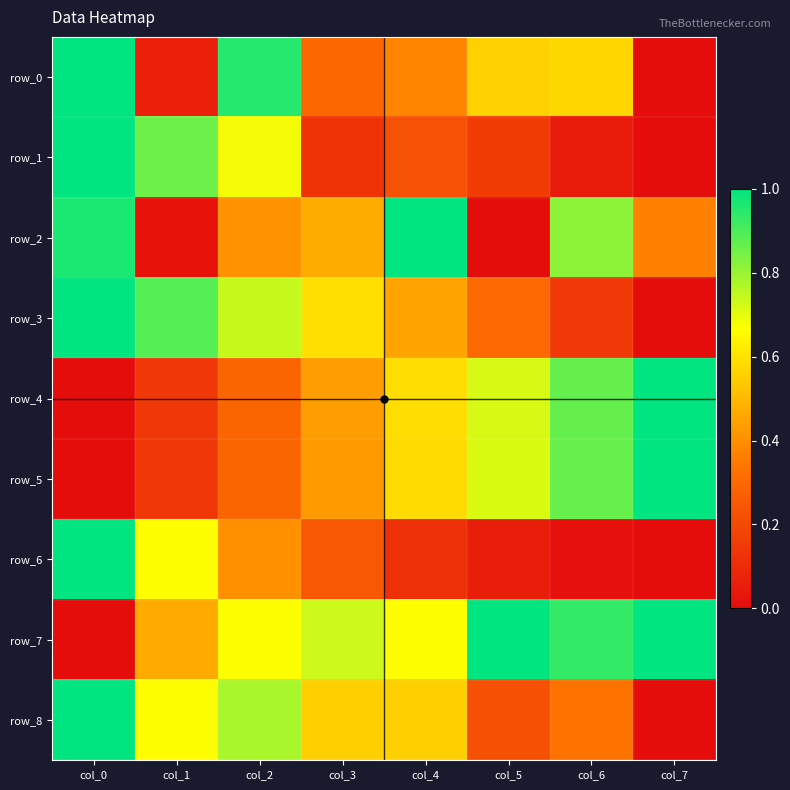

What is the difference between the row_3 values at col_4 and col_3?

0.1